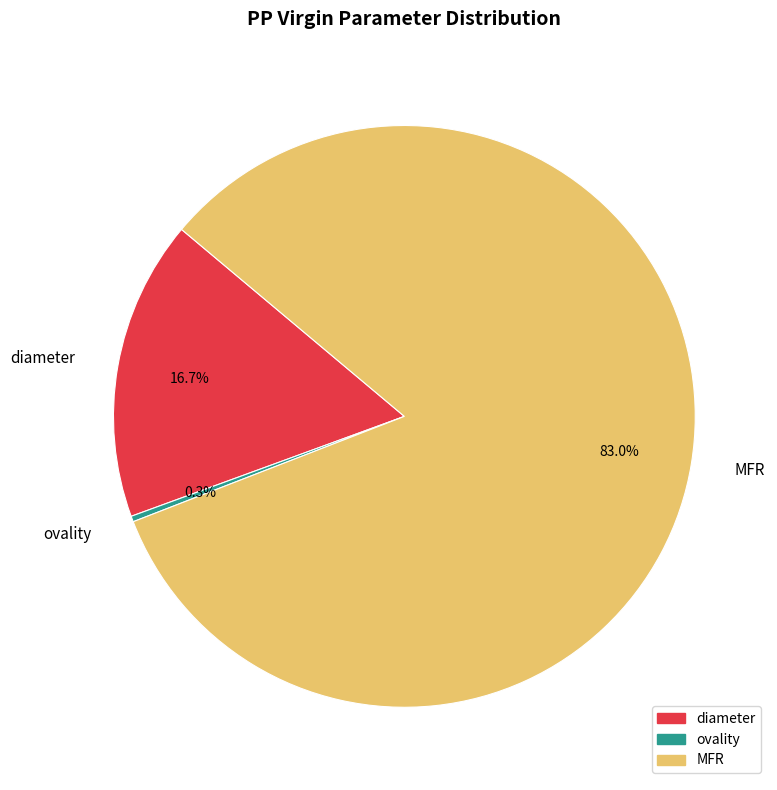

Which slice represents more than half of the pie?

MFR